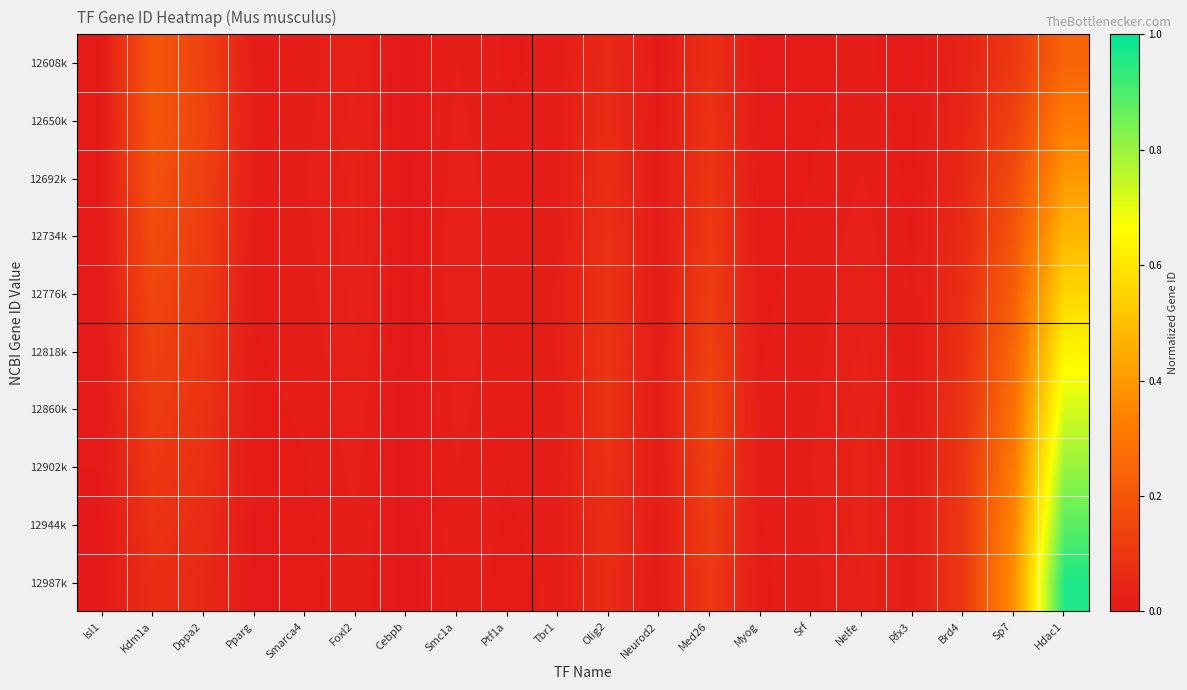

Reading left to right, list all the values displayed in this chart.

12608k: Isl1=0.0	Kdm1a=0.2	Dppa2=0.1	Pparg=0.0	Smarca4=0.0	Foxl2=0.0	Cebpb=0.0	Smc1a=0.0	Ptf1a=0.0	Tbr1=0.0	Olig2=0.1	Neurod2=0.0	Med26=0.1	Myog=0.0	Srf=0.0	Nelfe=0.0	Rfx3=0.0	Brd4=0.0	Sp7=0.1	Hdac1=0.2
12650k: Isl1=0.0	Kdm1a=0.2	Dppa2=0.1	Pparg=0.0	Smarca4=0.0	Foxl2=0.0	Cebpb=0.0	Smc1a=0.0	Ptf1a=0.0	Tbr1=0.0	Olig2=0.1	Neurod2=0.0	Med26=0.1	Myog=0.0	Srf=0.0	Nelfe=0.0	Rfx3=0.0	Brd4=0.0	Sp7=0.1	Hdac1=0.3
12692k: Isl1=0.0	Kdm1a=0.2	Dppa2=0.1	Pparg=0.0	Smarca4=0.0	Foxl2=0.0	Cebpb=0.0	Smc1a=0.0	Ptf1a=0.0	Tbr1=0.0	Olig2=0.1	Neurod2=0.0	Med26=0.1	Myog=0.0	Srf=0.0	Nelfe=0.0	Rfx3=0.0	Brd4=0.1	Sp7=0.2	Hdac1=0.4
12734k: Isl1=0.0	Kdm1a=0.2	Dppa2=0.1	Pparg=0.0	Smarca4=0.0	Foxl2=0.0	Cebpb=0.0	Smc1a=0.0	Ptf1a=0.0	Tbr1=0.0	Olig2=0.1	Neurod2=0.0	Med26=0.1	Myog=0.0	Srf=0.0	Nelfe=0.0	Rfx3=0.0	Brd4=0.1	Sp7=0.2	Hdac1=0.5
12776k: Isl1=0.0	Kdm1a=0.1	Dppa2=0.1	Pparg=0.0	Smarca4=0.0	Foxl2=0.0	Cebpb=0.0	Smc1a=0.0	Ptf1a=0.0	Tbr1=0.0	Olig2=0.1	Neurod2=0.0	Med26=0.1	Myog=0.0	Srf=0.0	Nelfe=0.0	Rfx3=0.0	Brd4=0.1	Sp7=0.2	Hdac1=0.6
12818k: Isl1=0.0	Kdm1a=0.1	Dppa2=0.1	Pparg=0.0	Smarca4=0.0	Foxl2=0.0	Cebpb=0.0	Smc1a=0.0	Ptf1a=0.0	Tbr1=0.0	Olig2=0.1	Neurod2=0.0	Med26=0.1	Myog=0.0	Srf=0.0	Nelfe=0.0	Rfx3=0.0	Brd4=0.1	Sp7=0.3	Hdac1=0.6
12860k: Isl1=0.0	Kdm1a=0.1	Dppa2=0.1	Pparg=0.0	Smarca4=0.0	Foxl2=0.0	Cebpb=0.0	Smc1a=0.0	Ptf1a=0.0	Tbr1=0.0	Olig2=0.1	Neurod2=0.0	Med26=0.1	Myog=0.0	Srf=0.0	Nelfe=0.0	Rfx3=0.0	Brd4=0.1	Sp7=0.3	Hdac1=0.7
12902k: Isl1=0.0	Kdm1a=0.1	Dppa2=0.1	Pparg=0.0	Smarca4=0.0	Foxl2=0.0	Cebpb=0.0	Smc1a=0.0	Ptf1a=0.0	Tbr1=0.0	Olig2=0.1	Neurod2=0.0	Med26=0.1	Myog=0.0	Srf=0.0	Nelfe=0.0	Rfx3=0.0	Brd4=0.1	Sp7=0.3	Hdac1=0.8
12944k: Isl1=0.0	Kdm1a=0.1	Dppa2=0.1	Pparg=0.0	Smarca4=0.0	Foxl2=0.0	Cebpb=0.0	Smc1a=0.0	Ptf1a=0.0	Tbr1=0.0	Olig2=0.1	Neurod2=0.0	Med26=0.1	Myog=0.0	Srf=0.0	Nelfe=0.0	Rfx3=0.0	Brd4=0.1	Sp7=0.3	Hdac1=0.9
12987k: Isl1=0.0	Kdm1a=0.1	Dppa2=0.1	Pparg=0.0	Smarca4=0.0	Foxl2=0.0	Cebpb=0.0	Smc1a=0.0	Ptf1a=0.0	Tbr1=0.0	Olig2=0.1	Neurod2=0.0	Med26=0.1	Myog=0.0	Srf=0.0	Nelfe=0.0	Rfx3=0.0	Brd4=0.1	Sp7=0.4	Hdac1=1.0